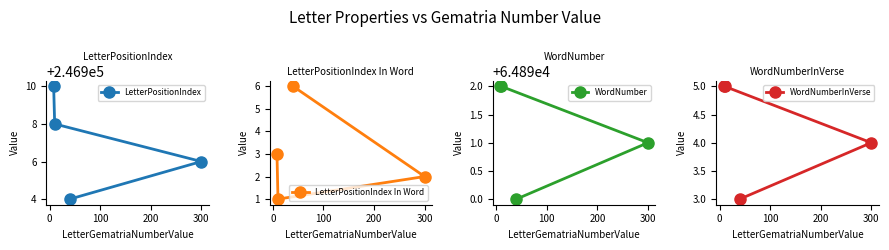

What are all the series names shown in the legend?

LetterPositionIndex, LetterPositionIndex In Word, WordNumber, WordNumberInVerse